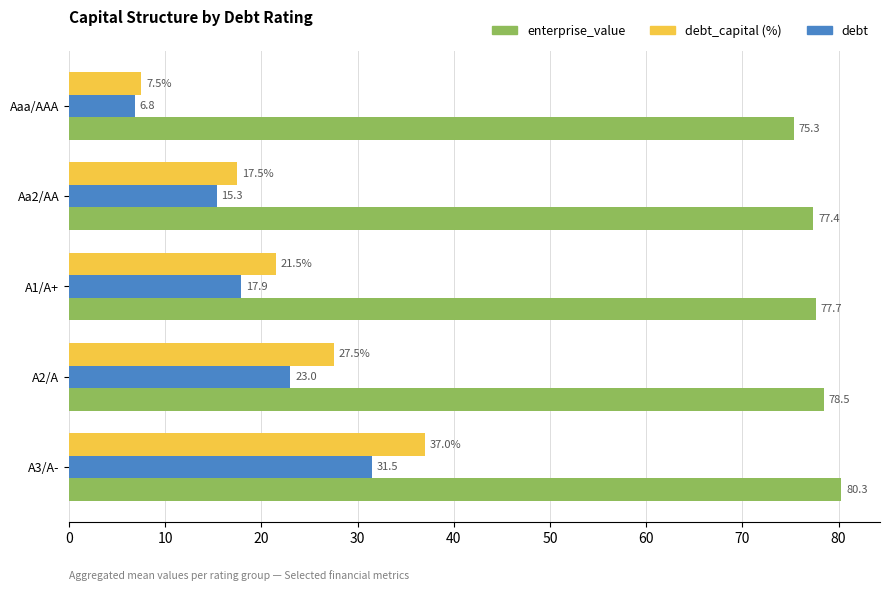

The debt_capital (%) series shows 21.5 at A1/A+. True or false?

True